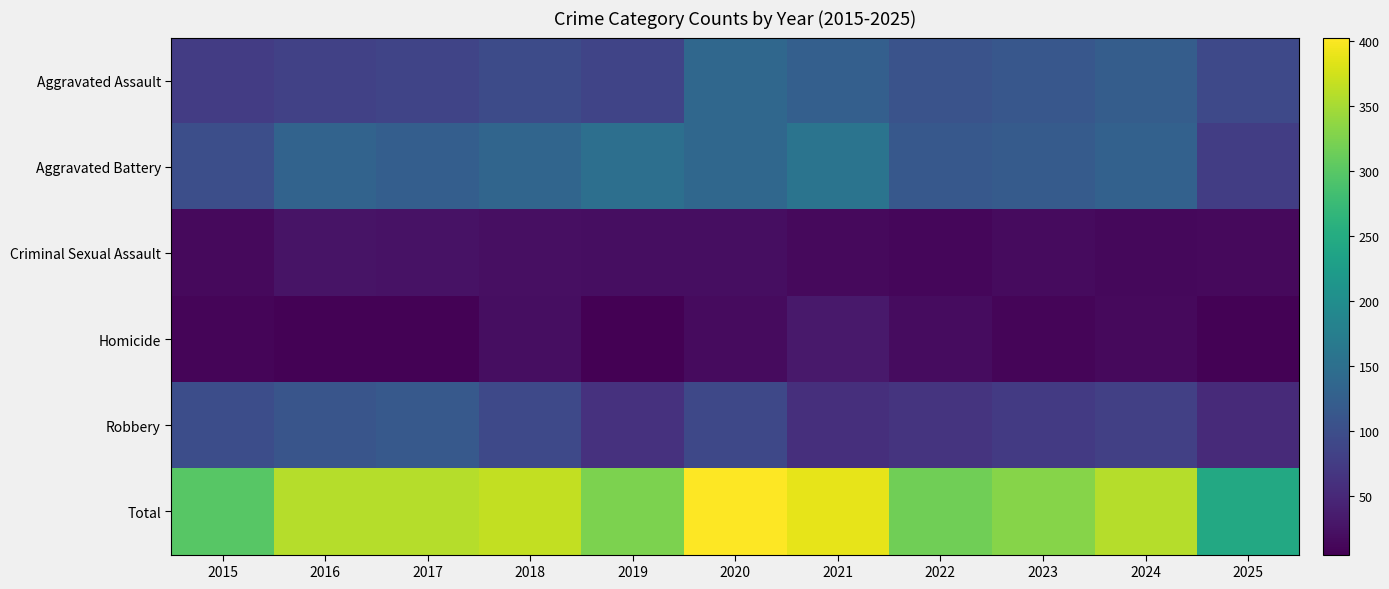

Reading left to right, transcribe all the data shown in this chart.

Aggravated Assault: 2015=75	2016=82	2017=86	2018=96	2019=87	2020=138	2021=125	2022=107	2023=113	2024=123	2025=93
Aggravated Battery: 2015=101	2016=132	2017=124	2018=135	2019=151	2020=138	2021=158	2022=114	2023=120	2024=128	2025=77
Criminal Sexual Assault: 2015=15	2016=26	2017=25	2018=22	2019=19	2020=20	2021=15	2022=12	2023=16	2024=13	2025=15
Homicide: 2015=10	2016=8	2017=7	2018=20	2019=5	2020=16	2021=32	2022=18	2023=10	2024=15	2025=7
Robbery: 2015=99	2016=110	2017=116	2018=93	2019=62	2020=91	2021=58	2022=65	2023=72	2024=80	2025=53
Total: 2015=300	2016=358	2017=358	2018=366	2019=324	2020=403	2021=388	2022=316	2023=331	2024=359	2025=245